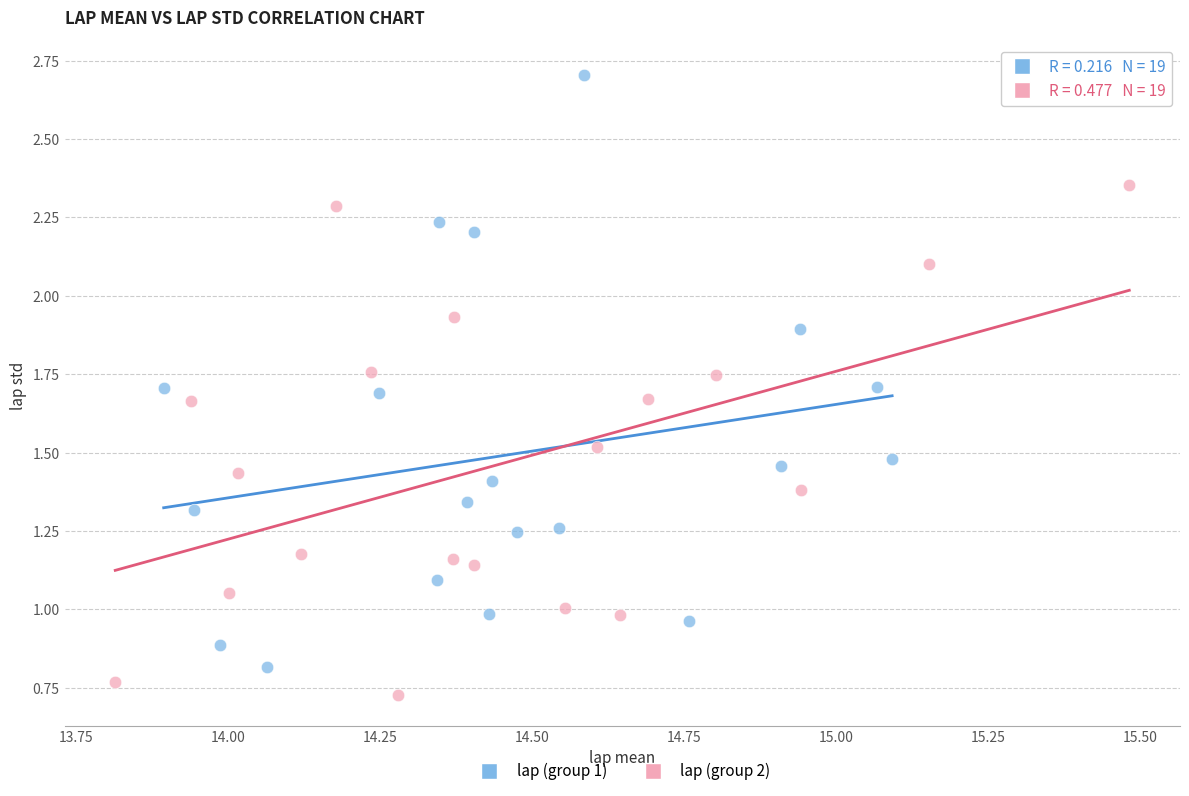

What are all the series names shown in the legend?

lap (group 1), lap (group 2)